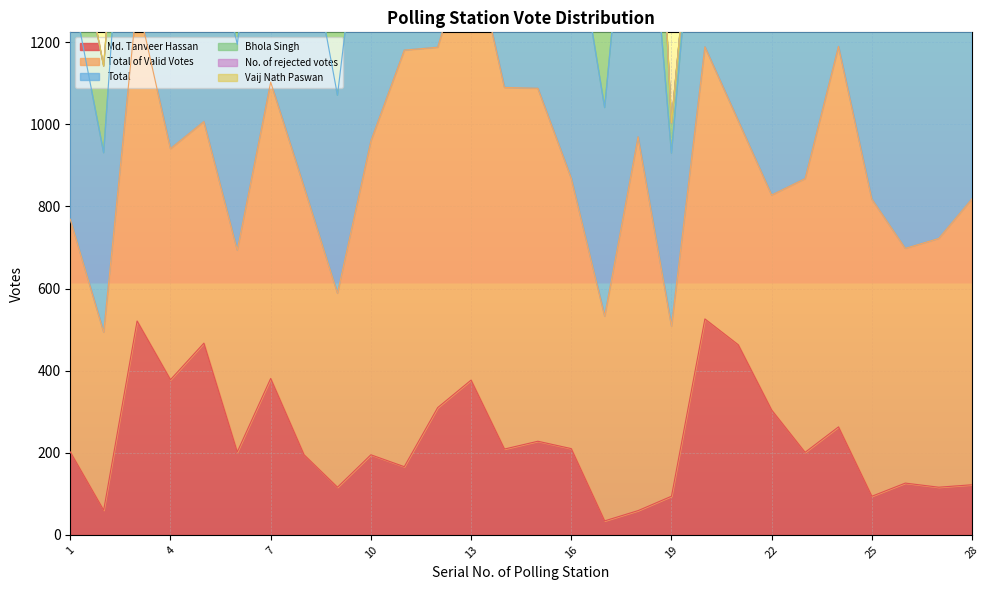

Reading left to right, extract all data points from this chart.

Md. Tanveer Hassan: 202	60	521	378	467	202	381	195	116	195	166	310	377	209	228	210	34	59	94	526	463	304	201	263	94	126	116	122
Total of Valid Votes: 1550	1142	2169	1574	1577	1362	2010	1738	1390	2187	2883	2332	2789	2539	2474	1788	1379	2639	1003	1867	1584	1519	1946	2696	2107	1544	1769	1963
Total: 1560	1142	2175	1581	1579	1364	2015	1741	1392	2207	2899	2345	2796	2544	2475	1789	1382	2648	1004	1868	1588	1522	1950	2698	2123	1558	1776	1972